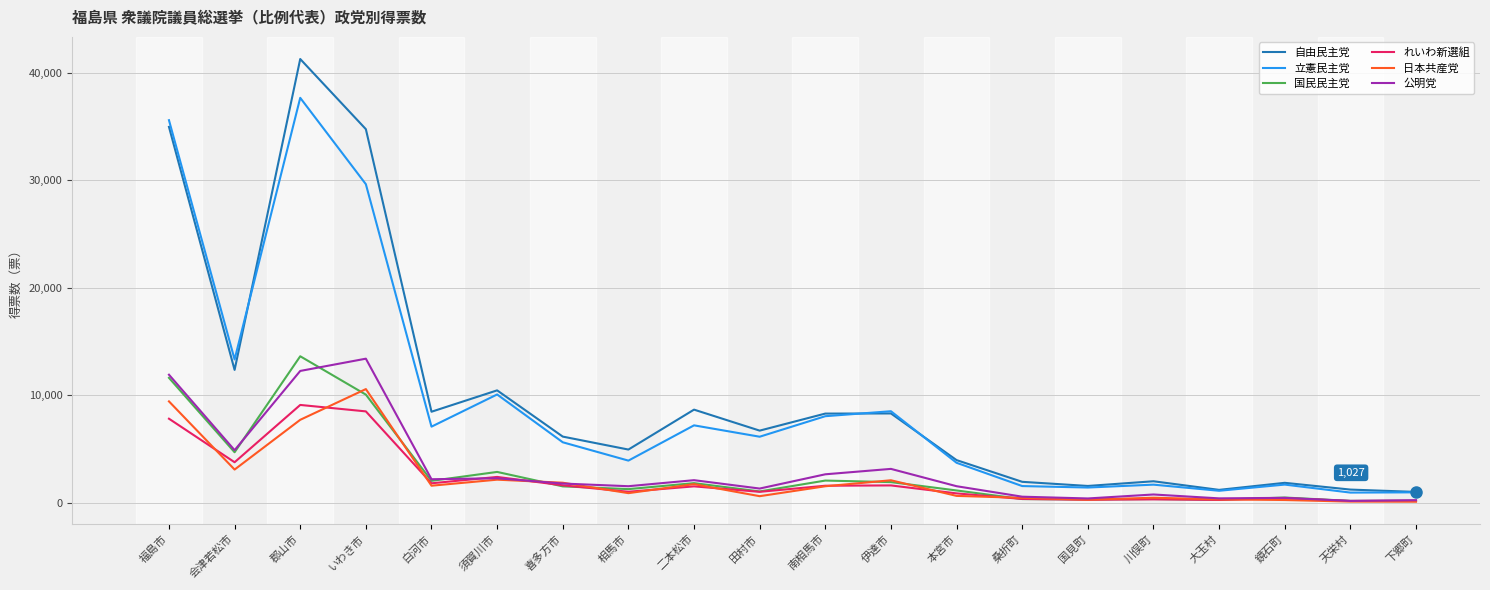

Is it true that 立憲民主党 equals 8527.1 at 伊達市?

True